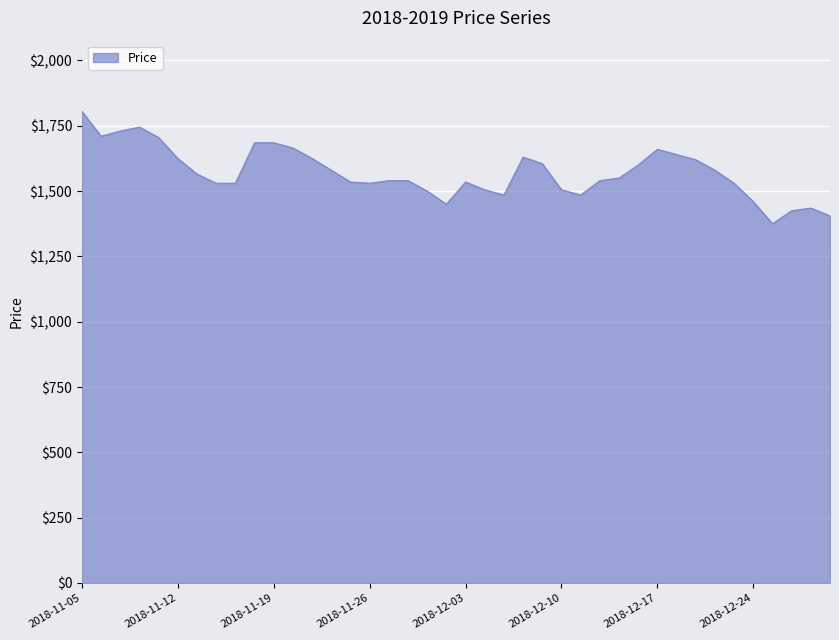

What is the difference between the maximum and minimum values?

430